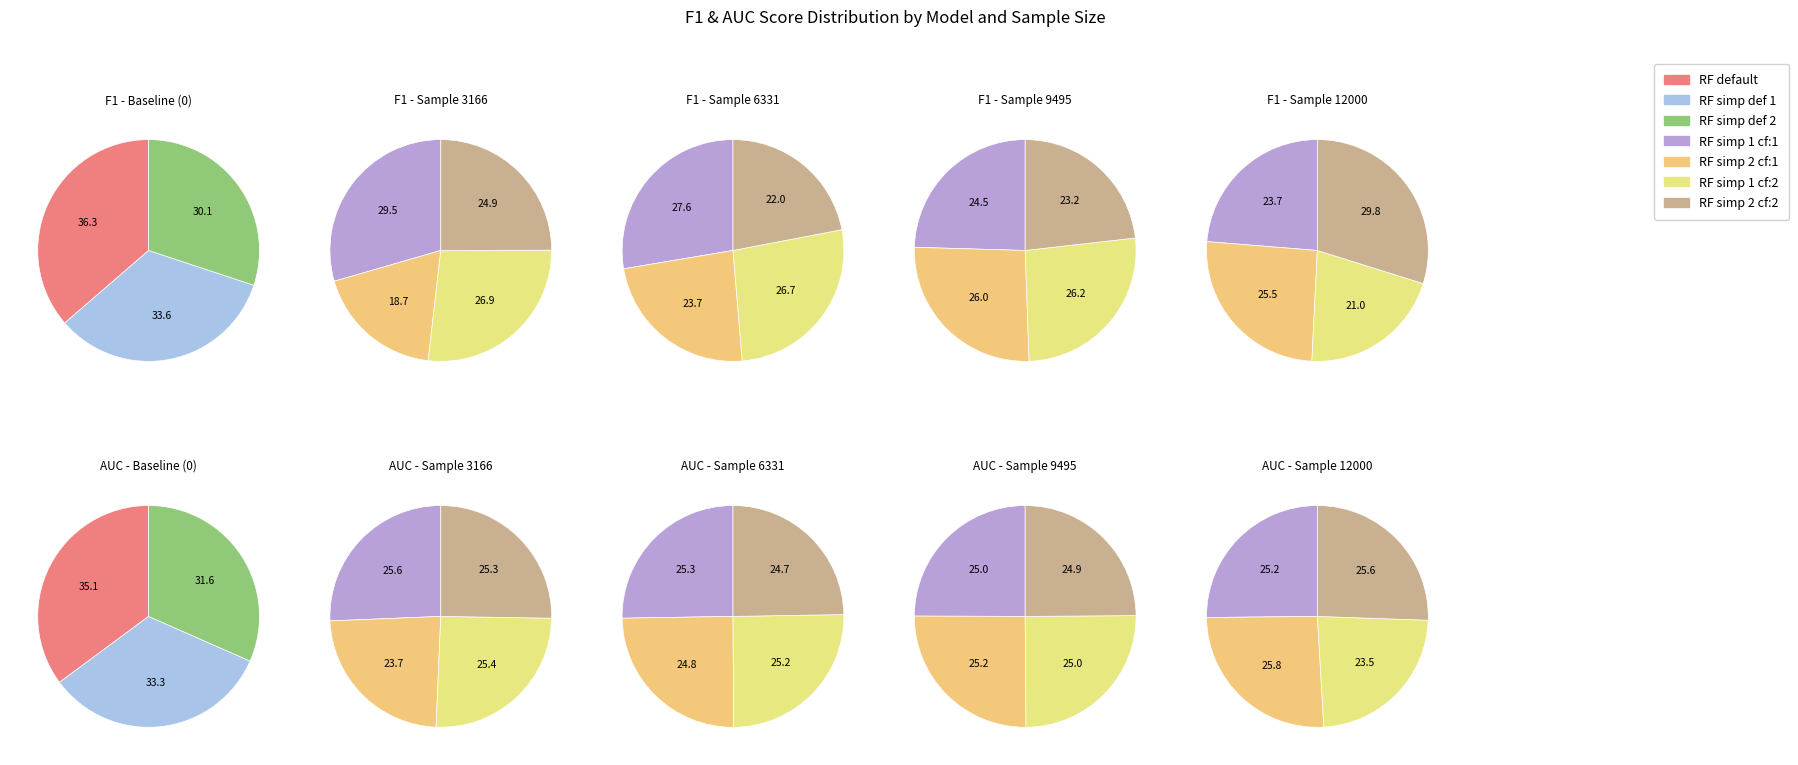

Do Sample_9495 and RF_simp_def_2 together represent more than half of the pie?

No